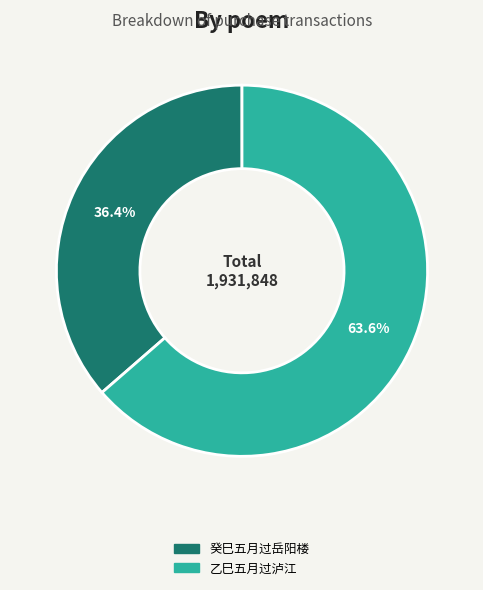

How many slices are in this pie chart?

2